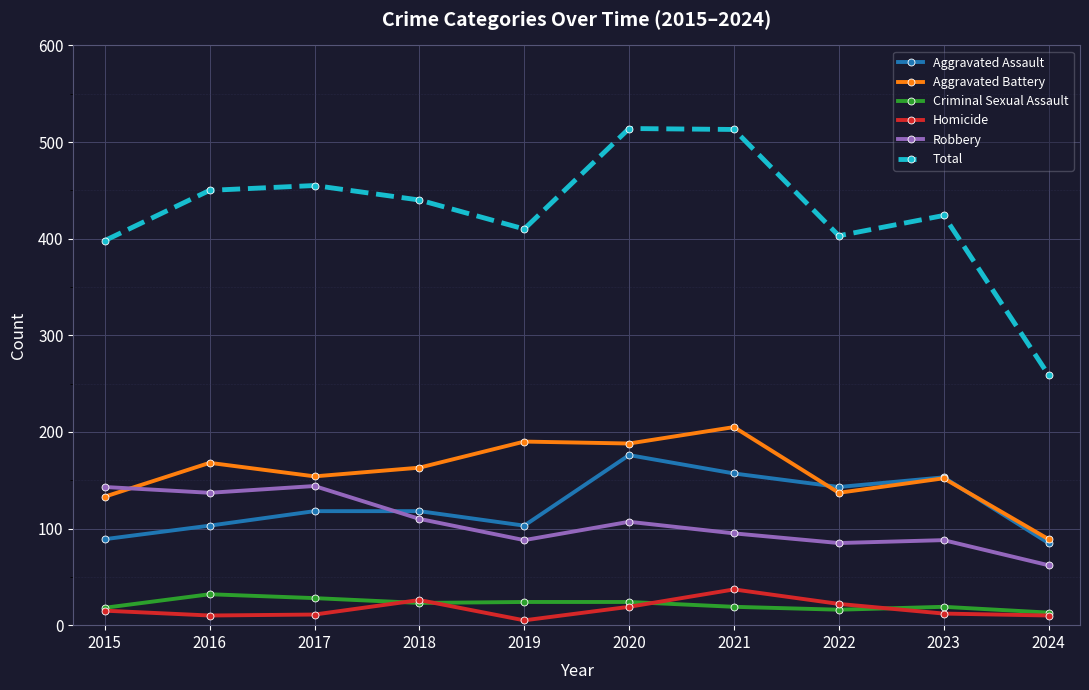

Which category has the highest value in the Homicide series?

2021